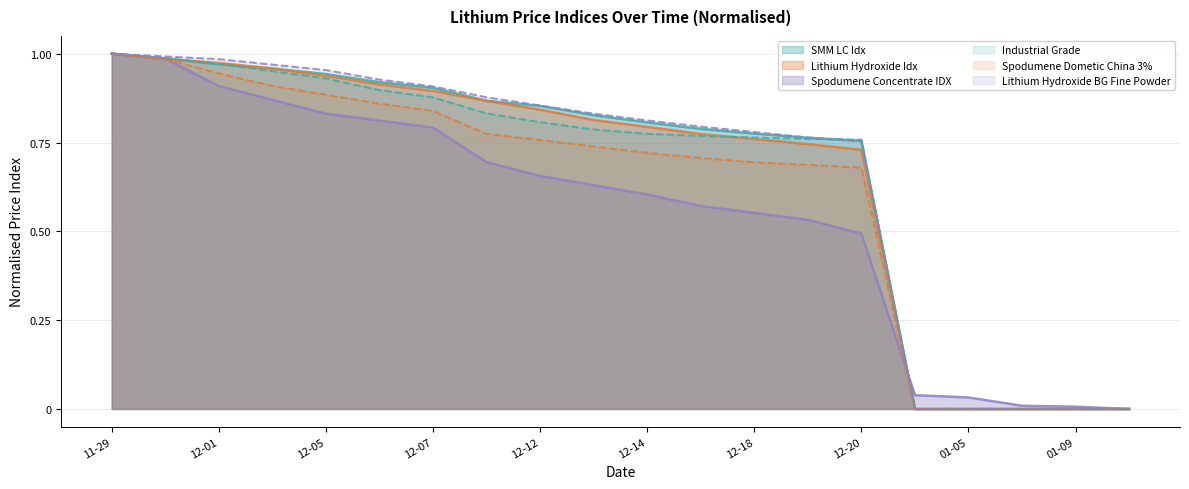

Which series changed the most between 12-14 and 01-09?

Lithium Hydroxide BG Fine Powder